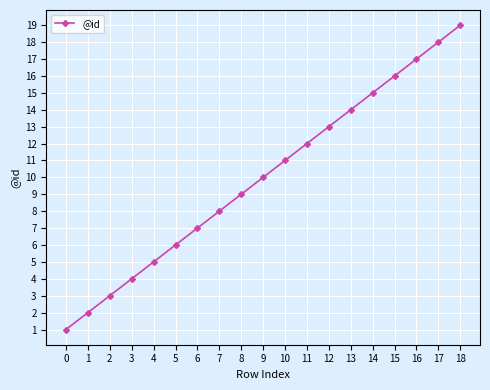

The chart shows a value of 11 at 17. True or false?

False